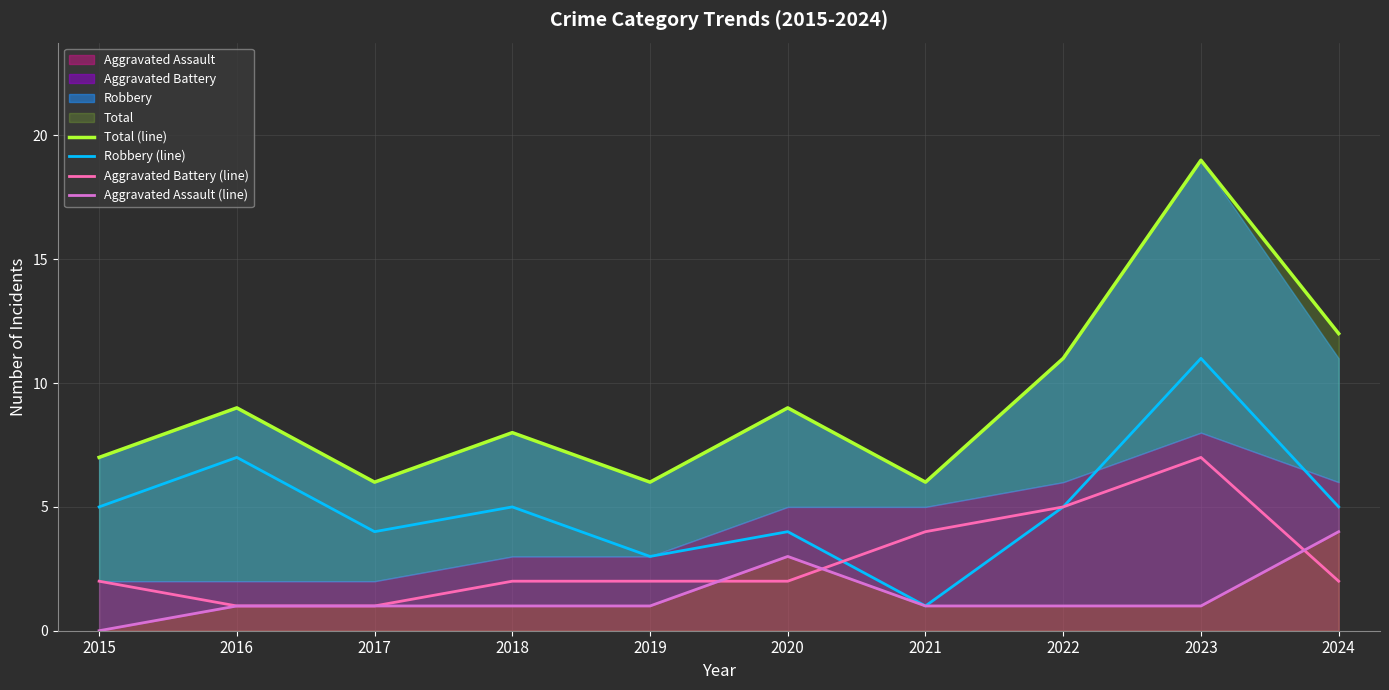

Which series has the largest total across all categories?

Total (line)